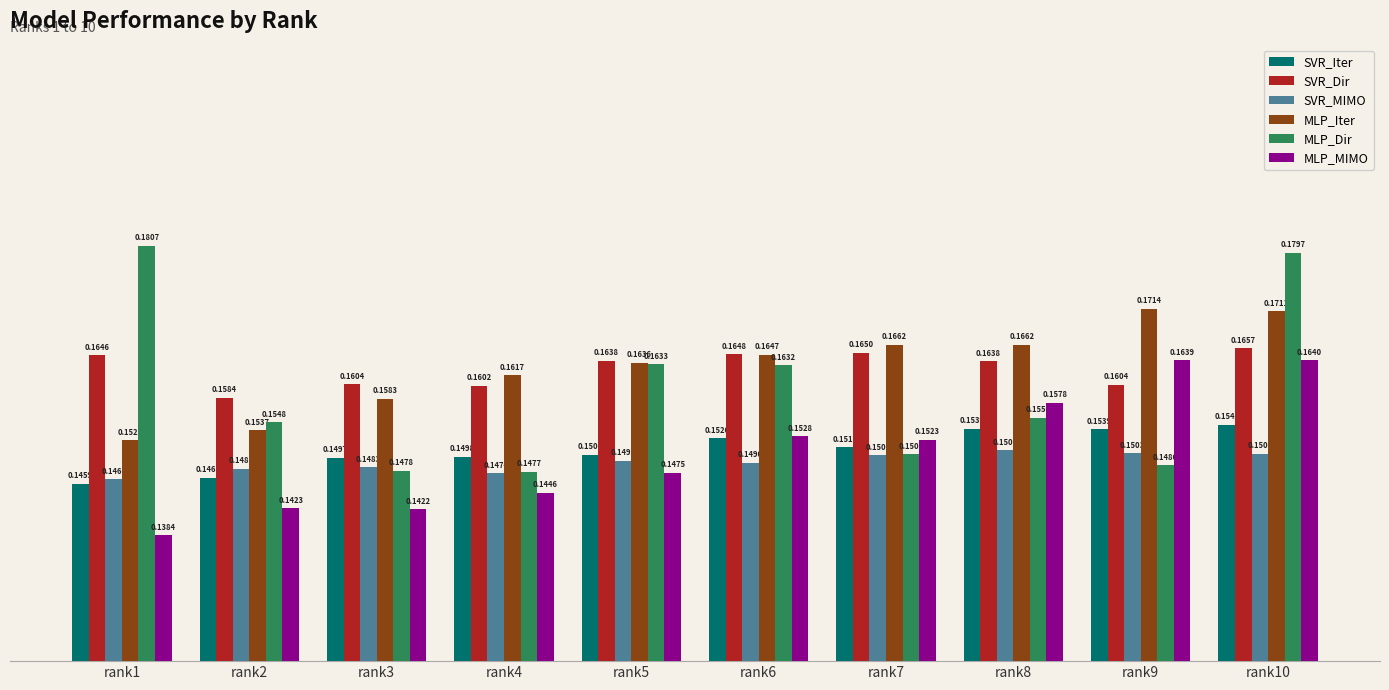

Is the value of SVR_MIMO at rank7 greater than the value of MLP_Iter at rank10?

No